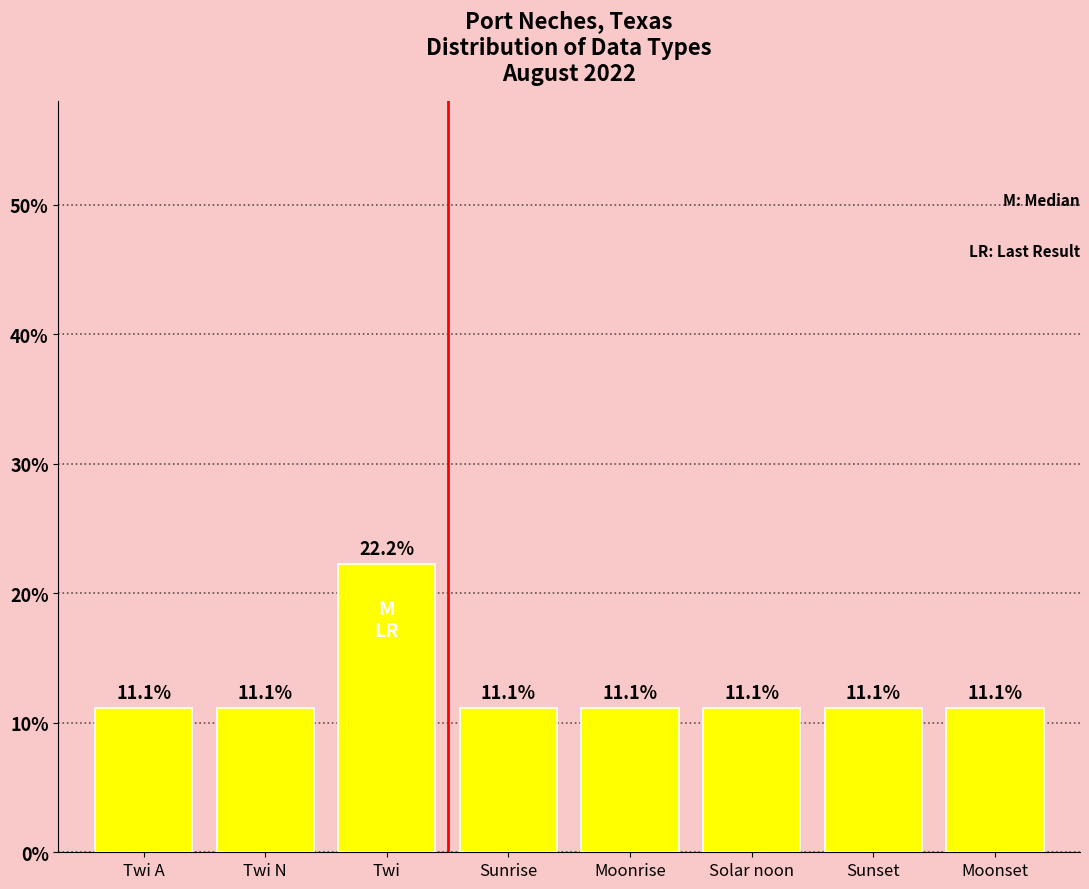

Reading left to right, list all the values displayed in this chart.

11.1	11.1	22.2	11.1	11.1	11.1	11.1	11.1